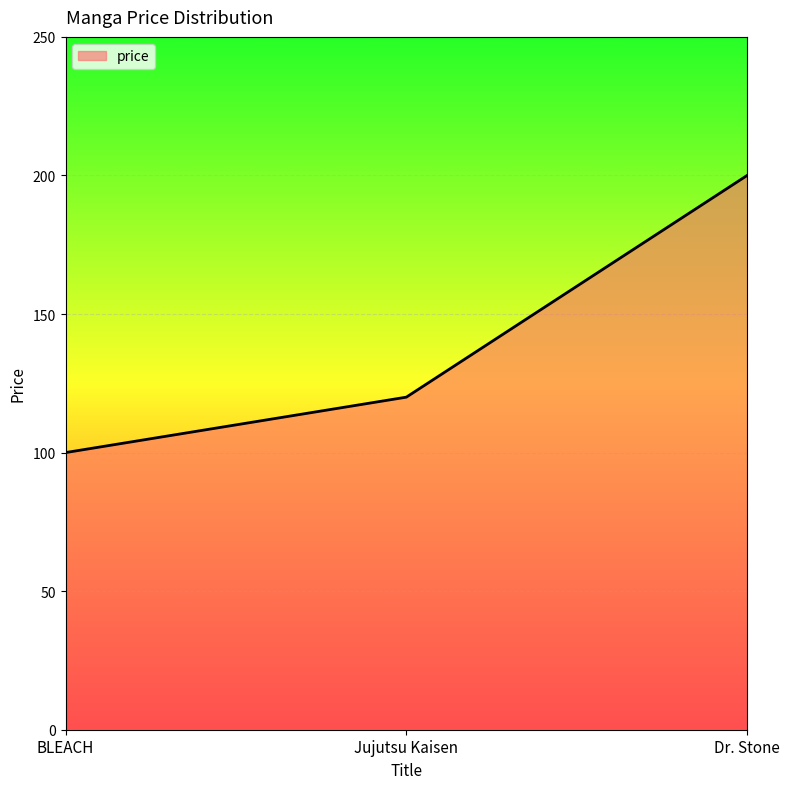

Does the chart have visible grid lines?

Yes